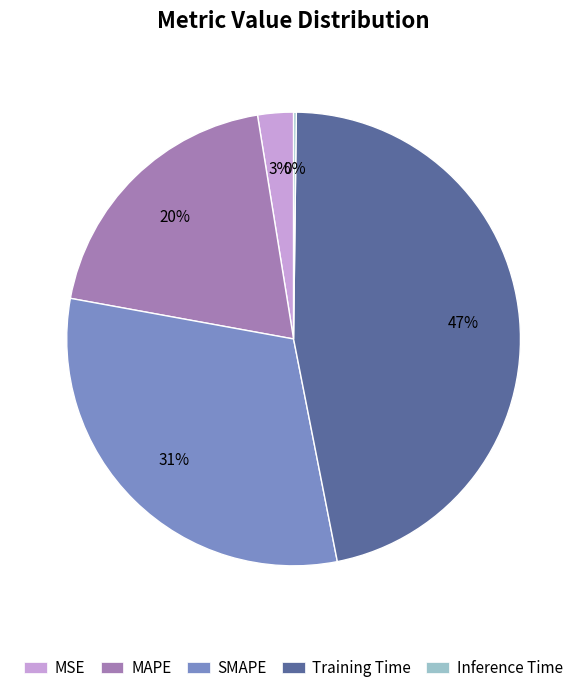

The Training Time slice represents 47% of the pie. True or false?

True